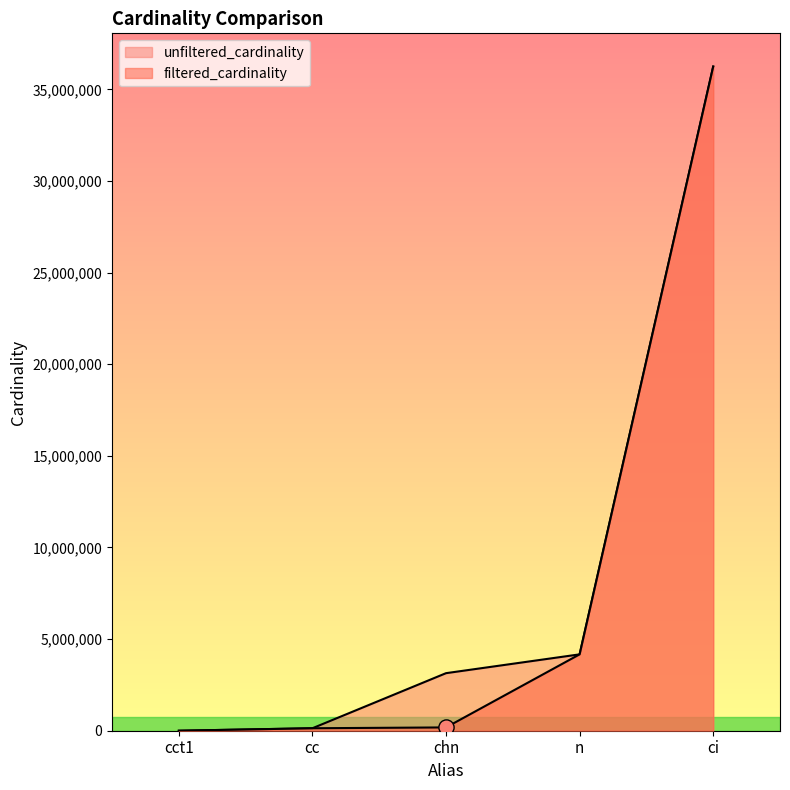

Which series has the largest total across all categories?

unfiltered_cardinality